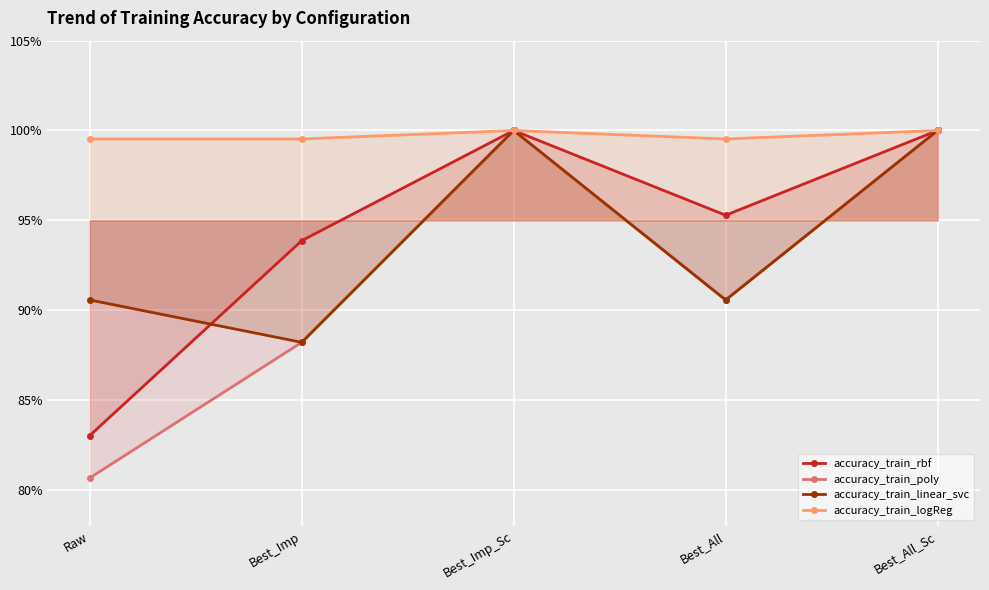

What are all the series names shown in the legend?

accuracy_train_rbf, accuracy_train_poly, accuracy_train_linear_svc, accuracy_train_logReg